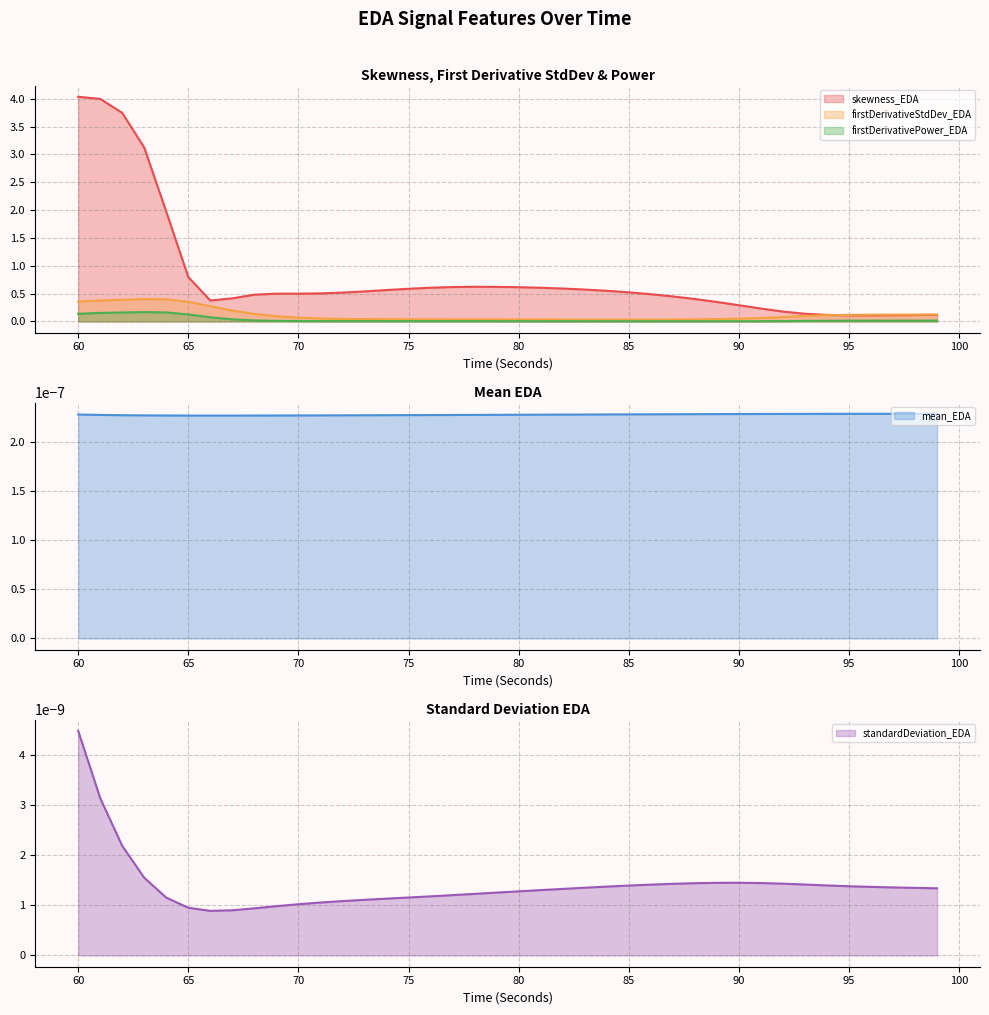

Is the value of skewness_EDA at 63 greater than the value of firstDerivativeStdDev_EDA at 78?

Yes